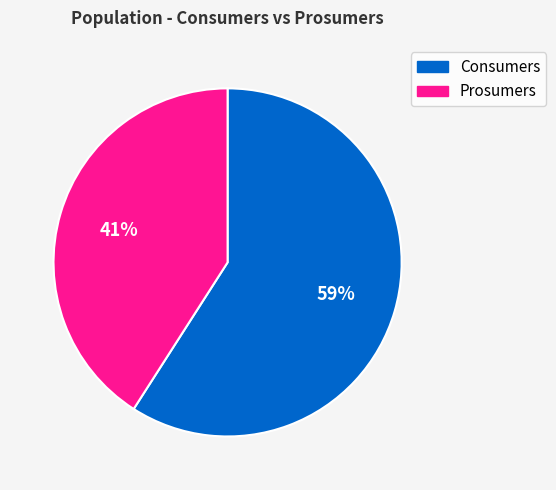

To the nearest percent, what is the combined percentage of Consumers and Prosumers?

100%